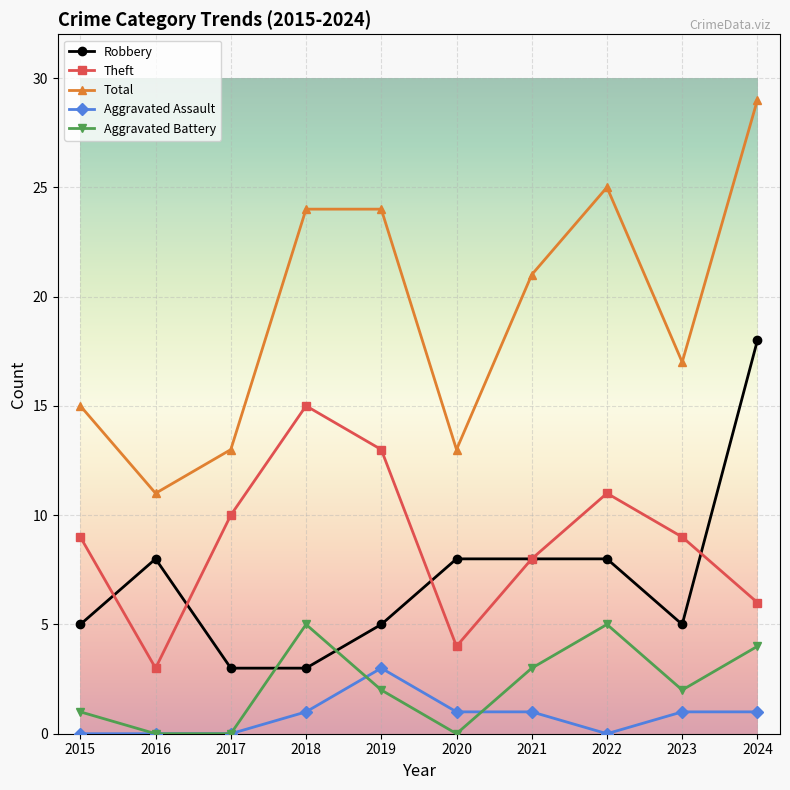

True or false: Theft and Total cross at least once.

False